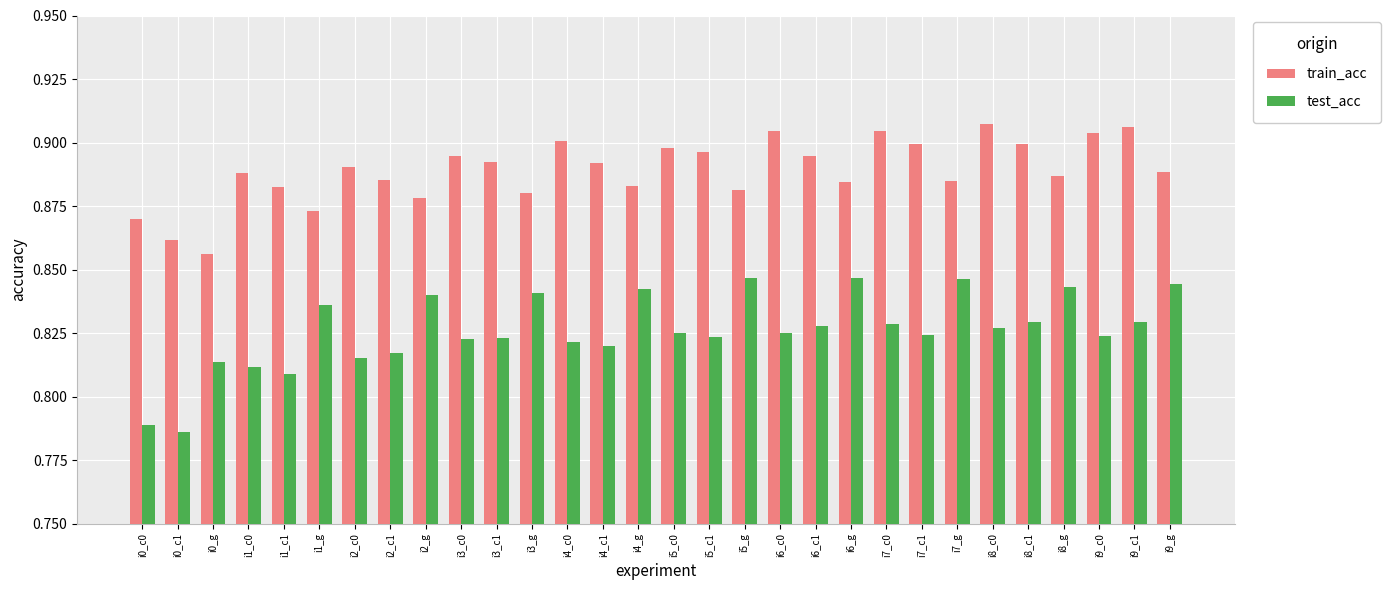

At which label does train_acc reach its minimum?

i0_g